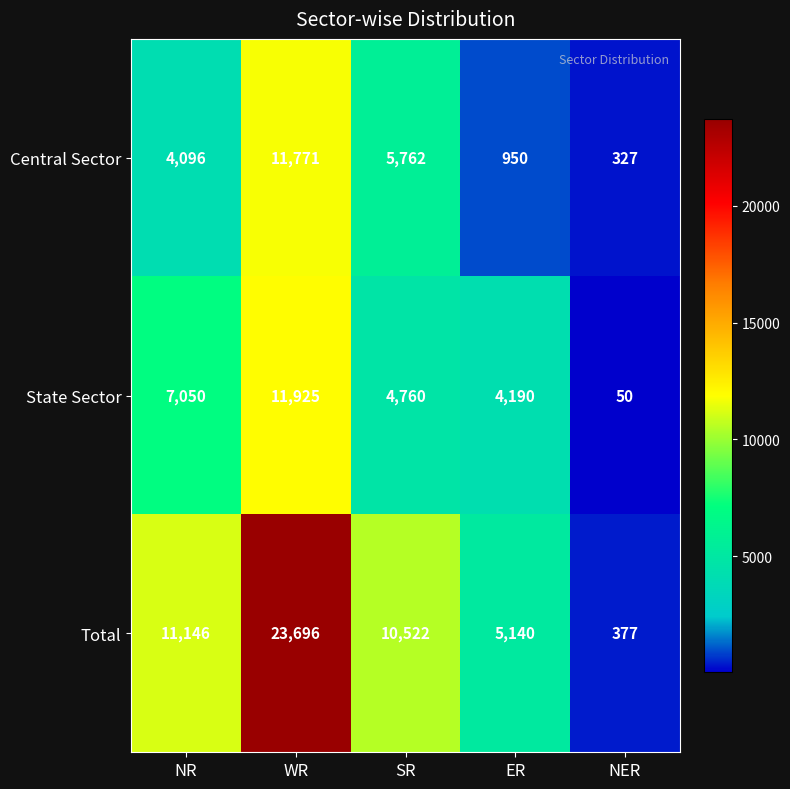

Which series has the widest spread of values?

Total